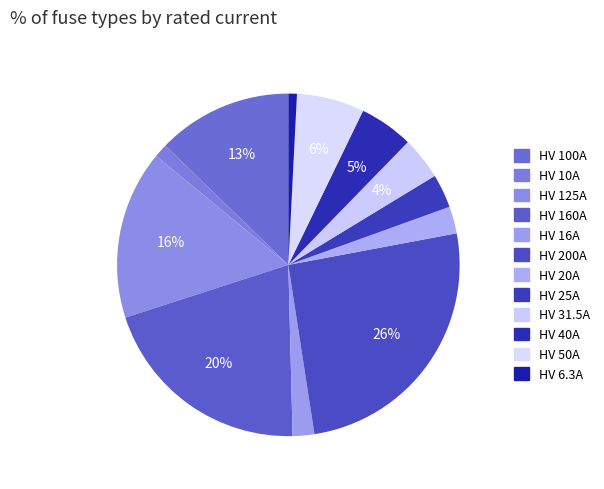

Count the number of slices in the pie.

12